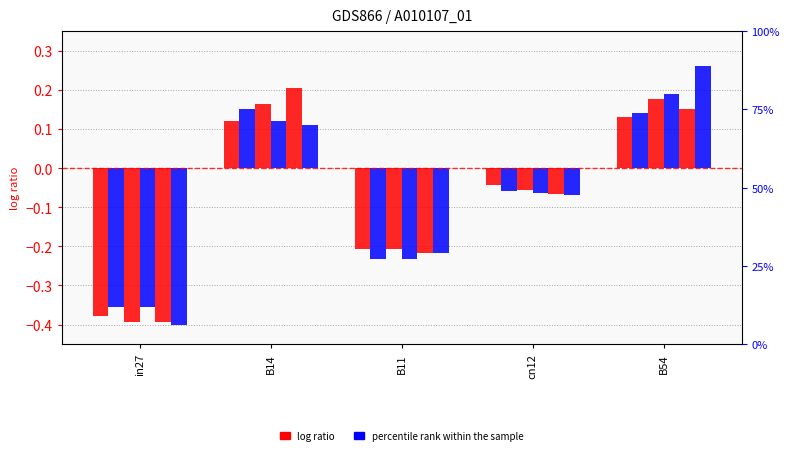

How many bars are there in total?

30